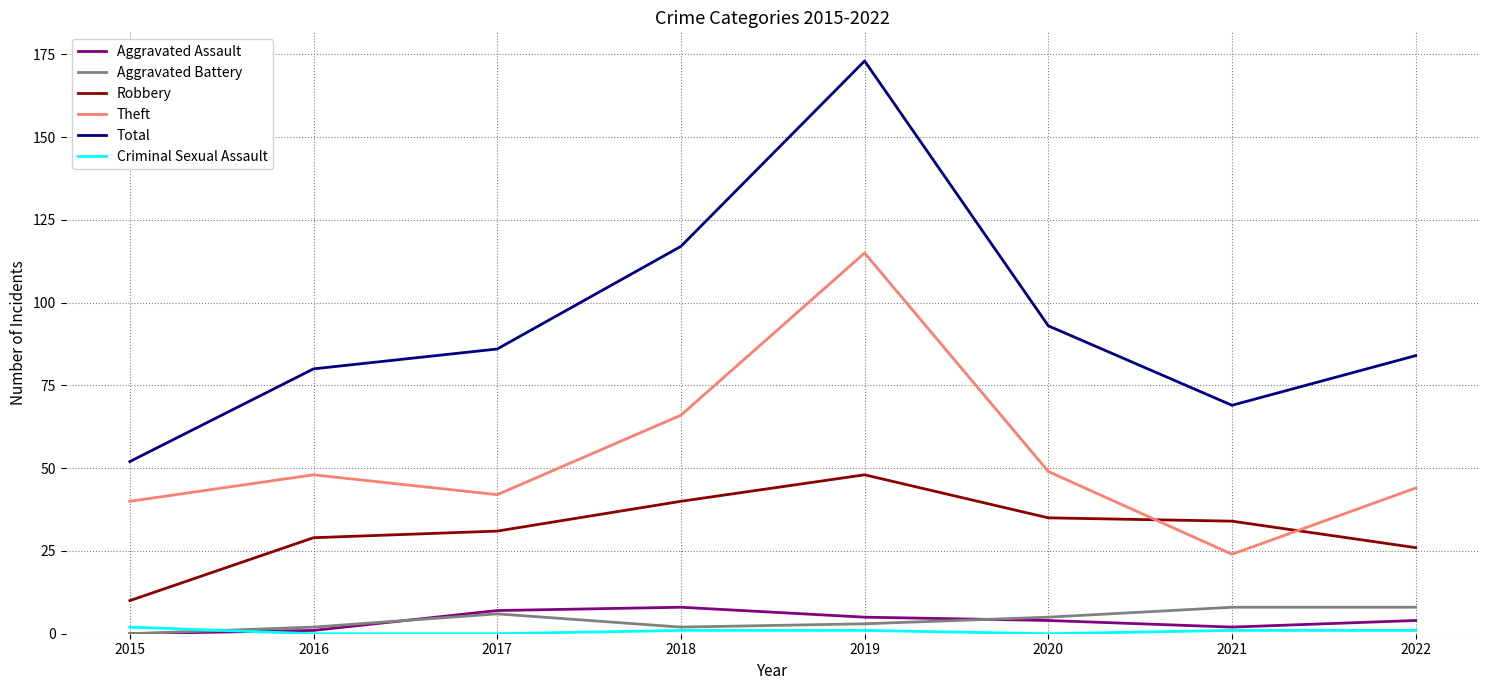

Reading left to right, what are all the values shown in this chart?

Aggravated Assault: 2015=0	2016=1	2017=7	2018=8	2019=5	2020=4	2021=2	2022=4
Aggravated Battery: 2015=0	2016=2	2017=6	2018=2	2019=3	2020=5	2021=8	2022=8
Robbery: 2015=10	2016=29	2017=31	2018=40	2019=48	2020=35	2021=34	2022=26
Theft: 2015=40	2016=48	2017=42	2018=66	2019=115	2020=49	2021=24	2022=44
Total: 2015=52	2016=80	2017=86	2018=117	2019=173	2020=93	2021=69	2022=84
Criminal Sexual Assault: 2015=2	2016=0	2017=0	2018=1	2019=1	2020=0	2021=1	2022=1